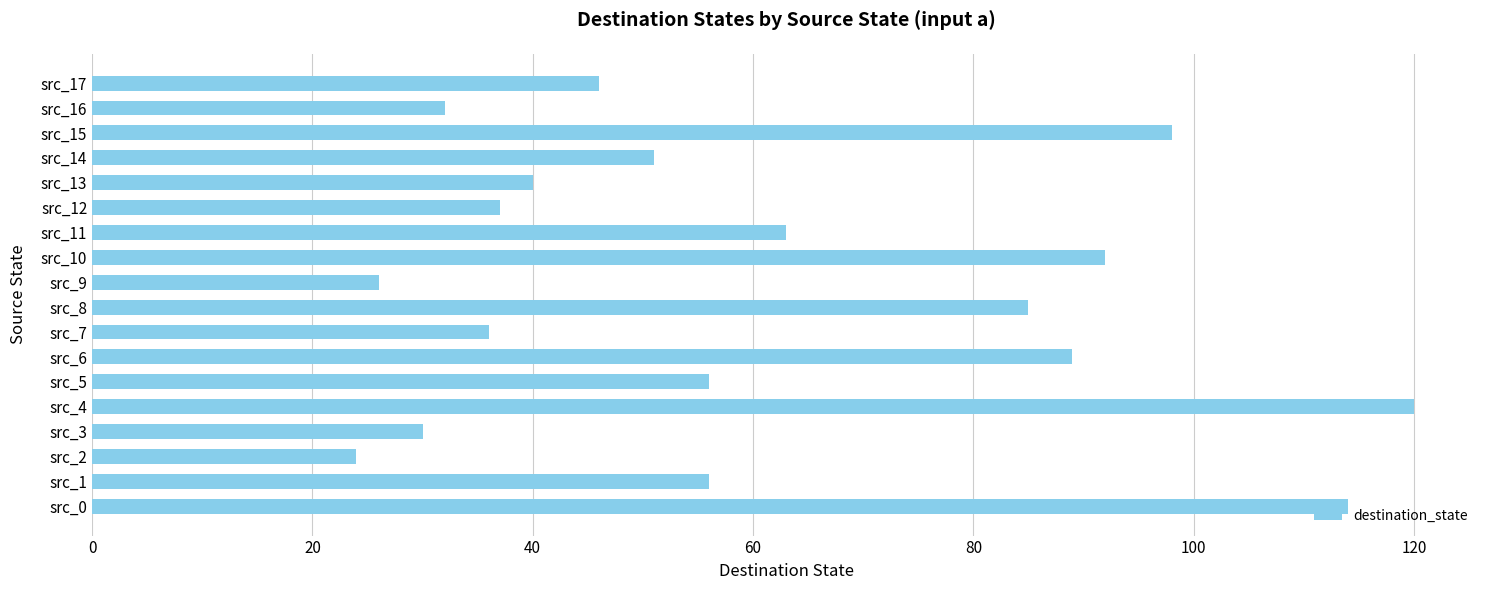

At which label is the value closest to 72?

src_11